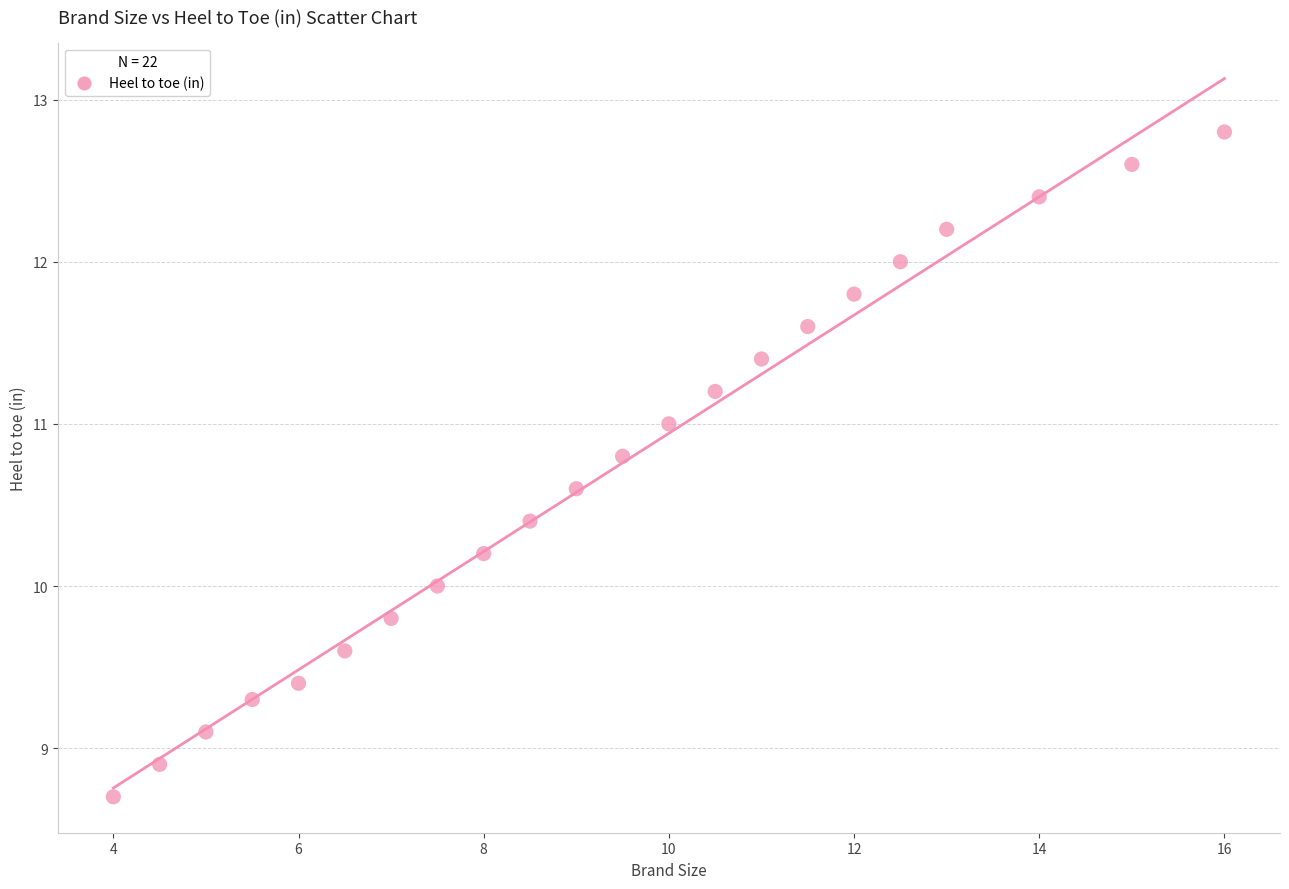

What is the range of X values (max minus min)?

12.0